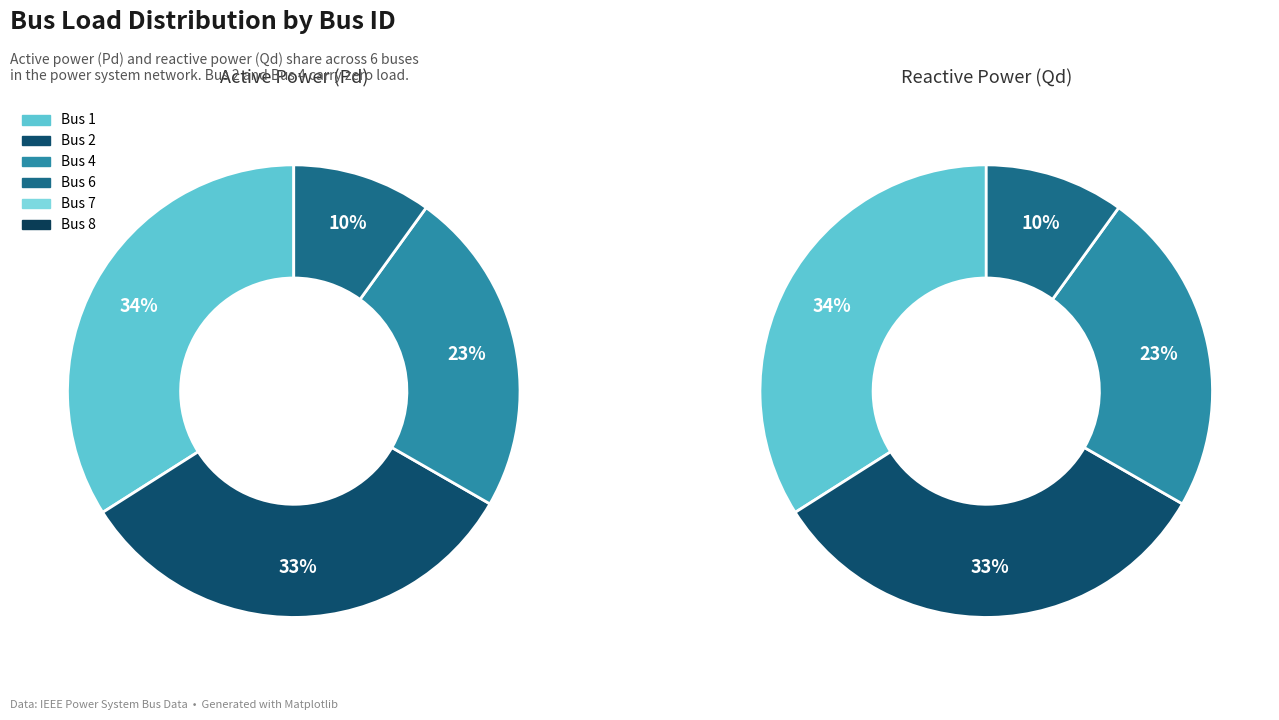

Is there a majority slice in this chart?

No